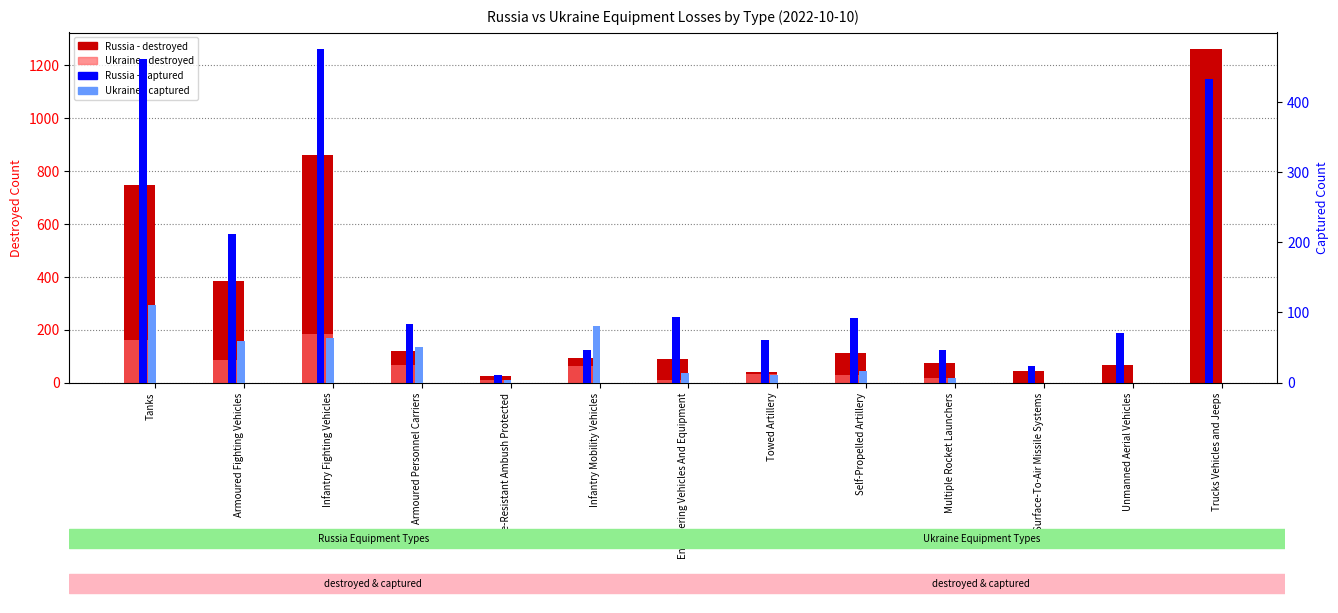

What position from the left is Trucks Vehicles and Jeeps?

13